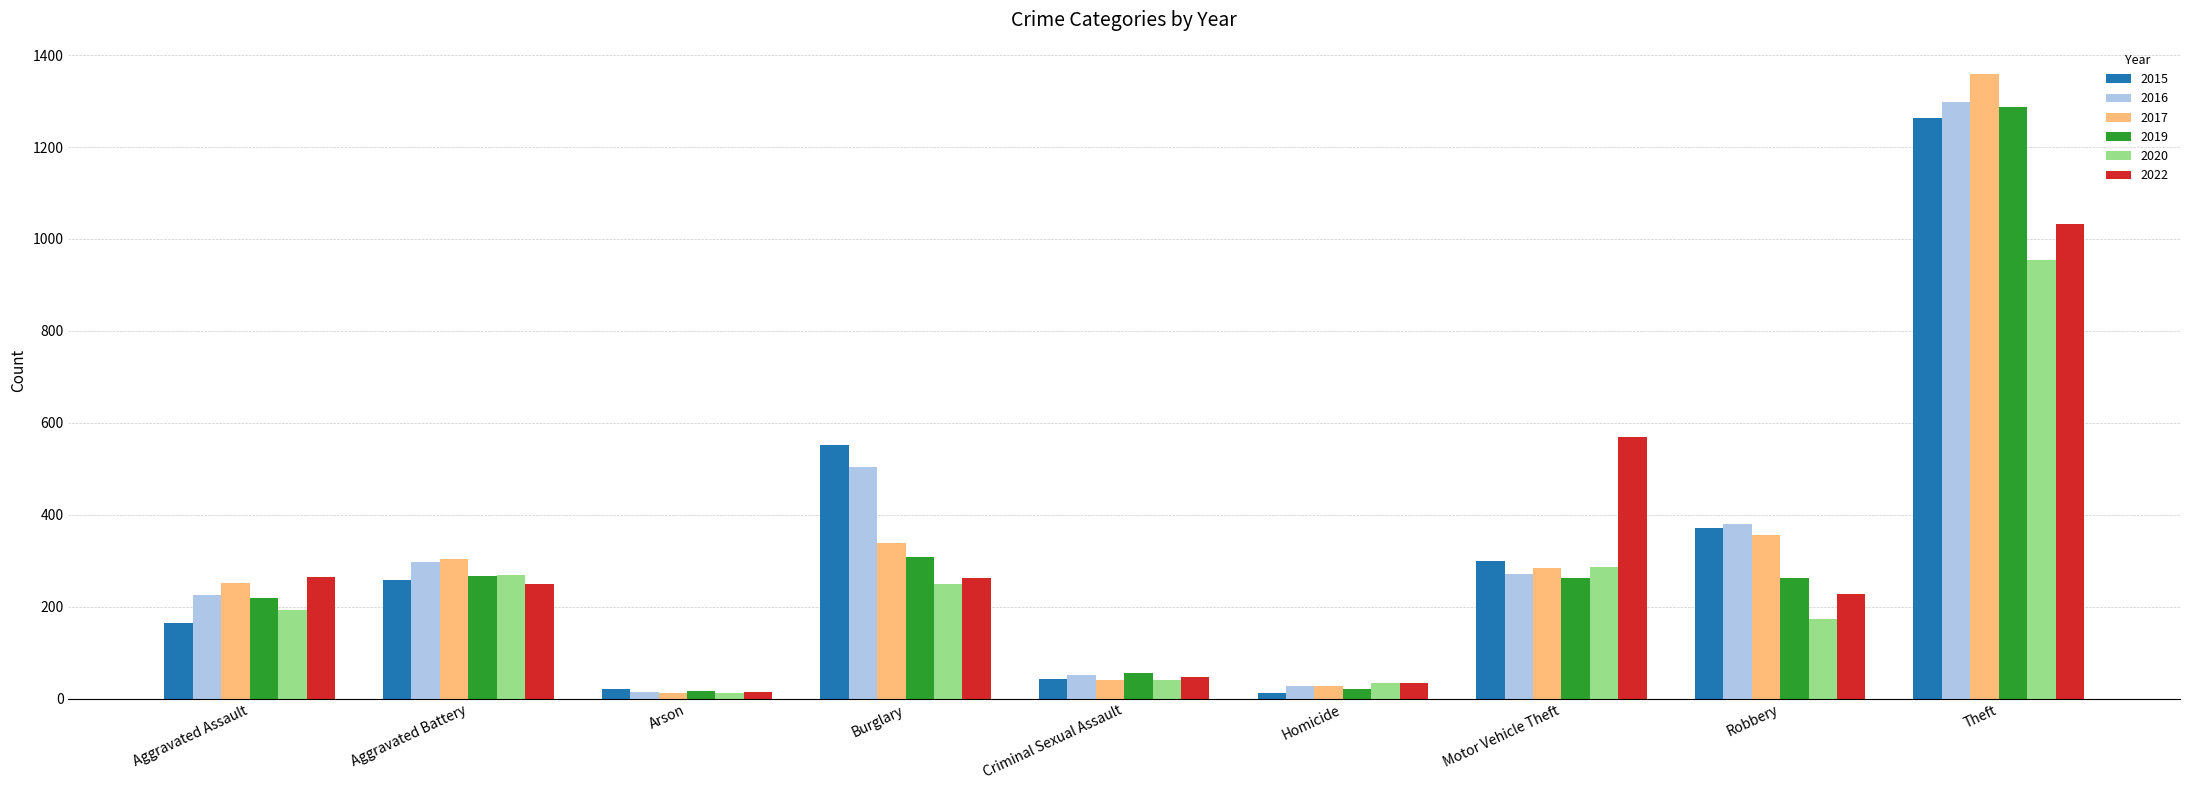

How many data points in 2022 are less than 249?

4